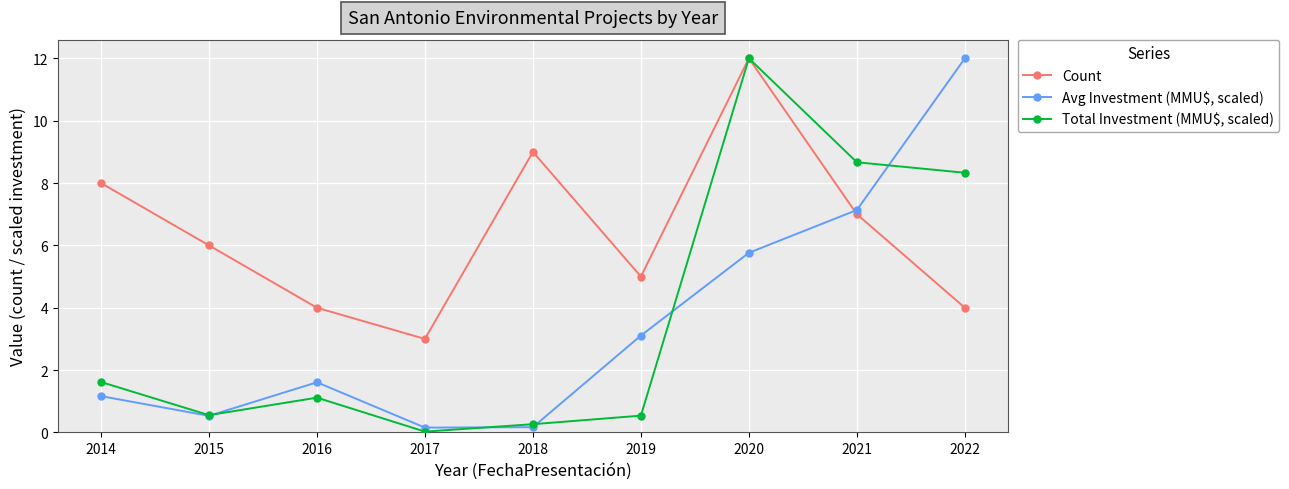

What is the sum of the Count values at 2018 and 2019?

14.0